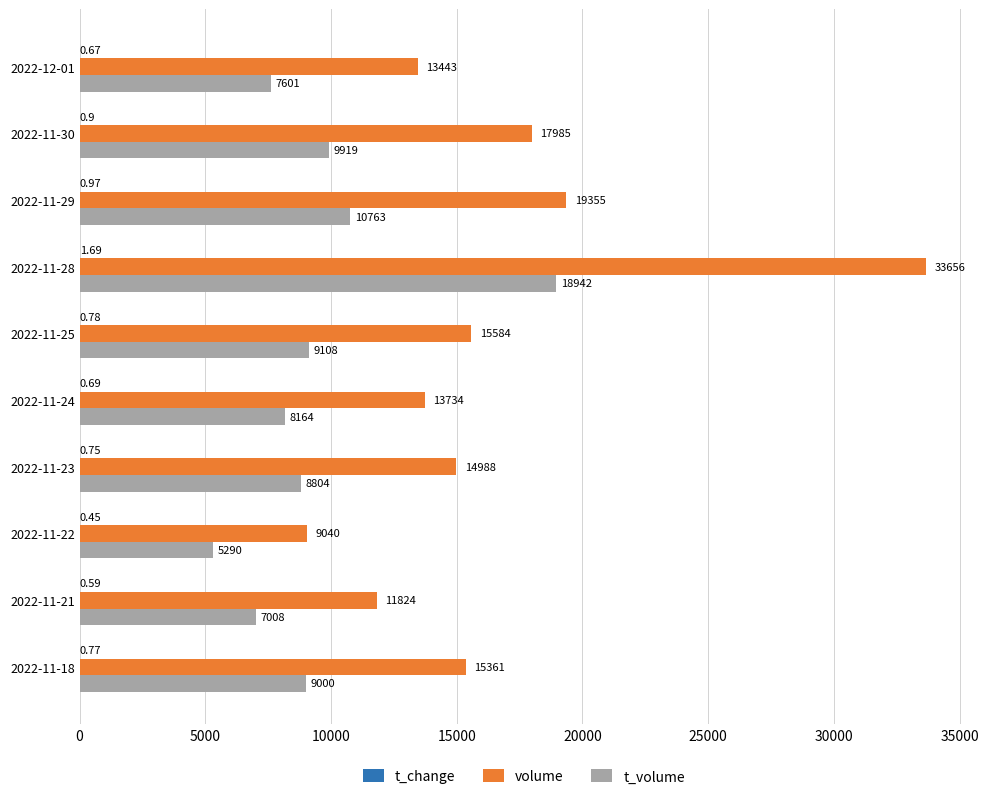

Which series has the largest total across all categories?

volume